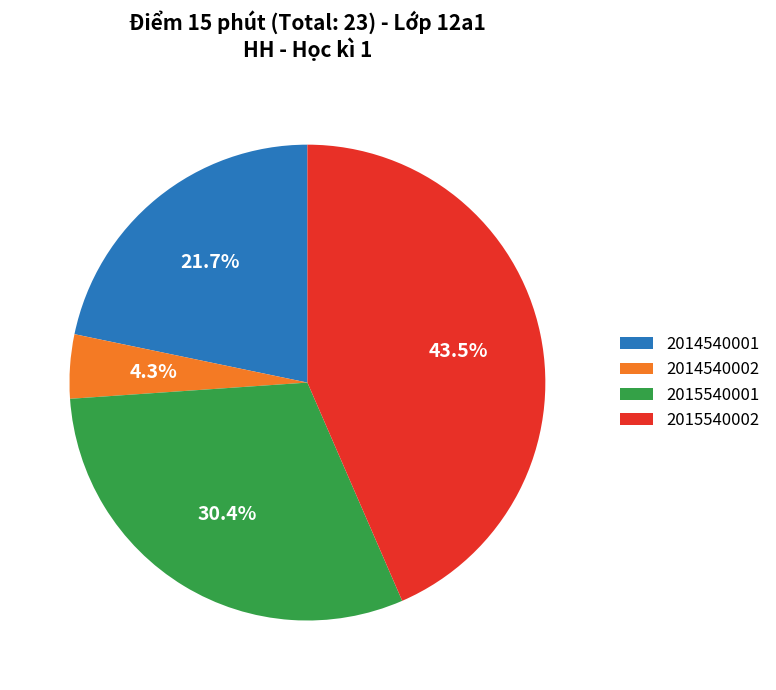

To the nearest percent, what is the difference between the 2014540001 and 2015540002 slice percentages?

22%